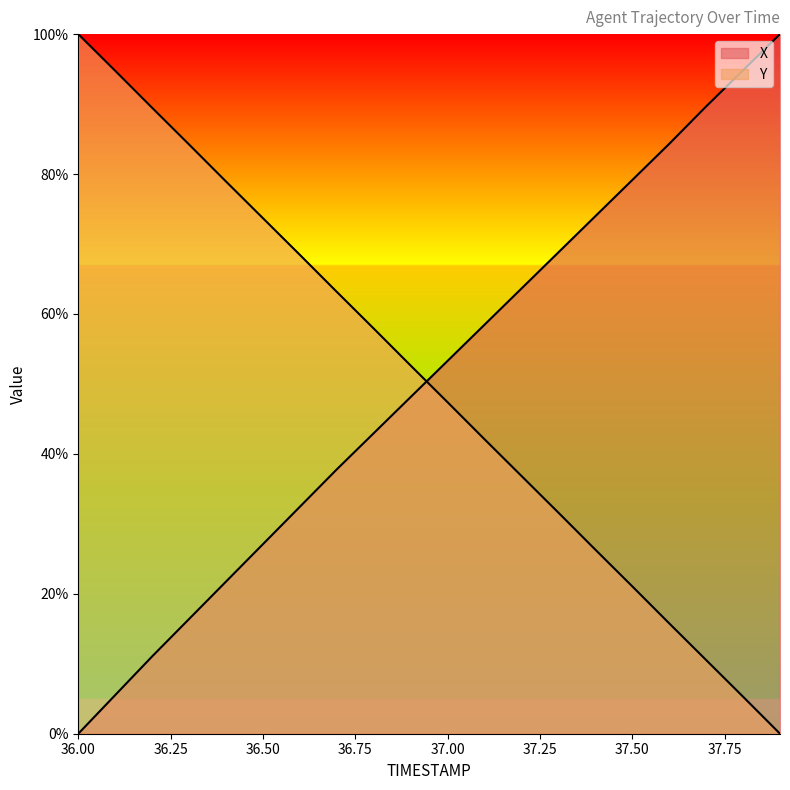

Which series changed the most between 37.1 and 37.7?

Y